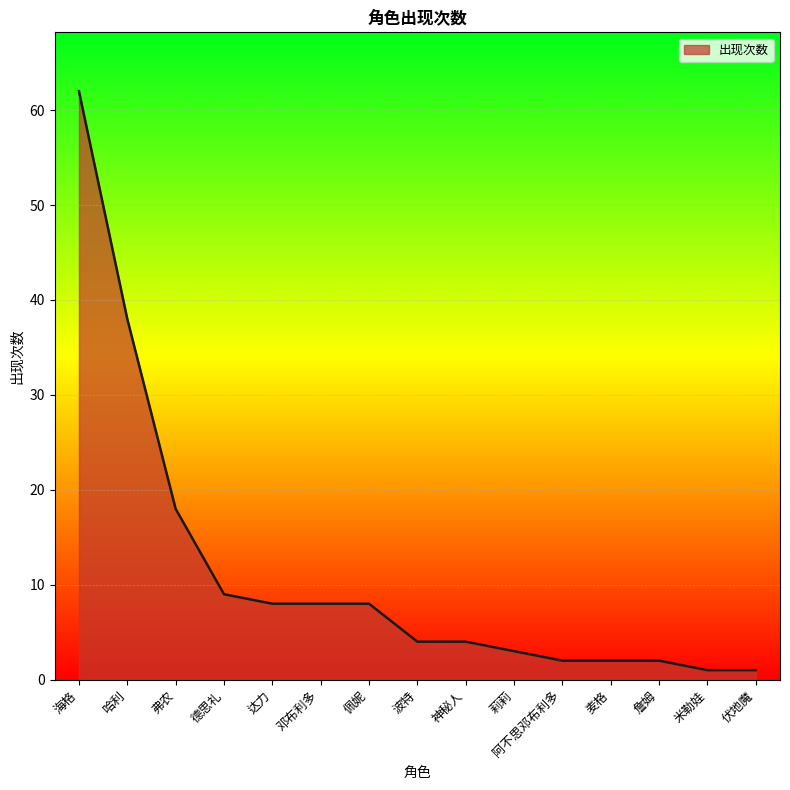

What is the minimum value shown in the chart?

1